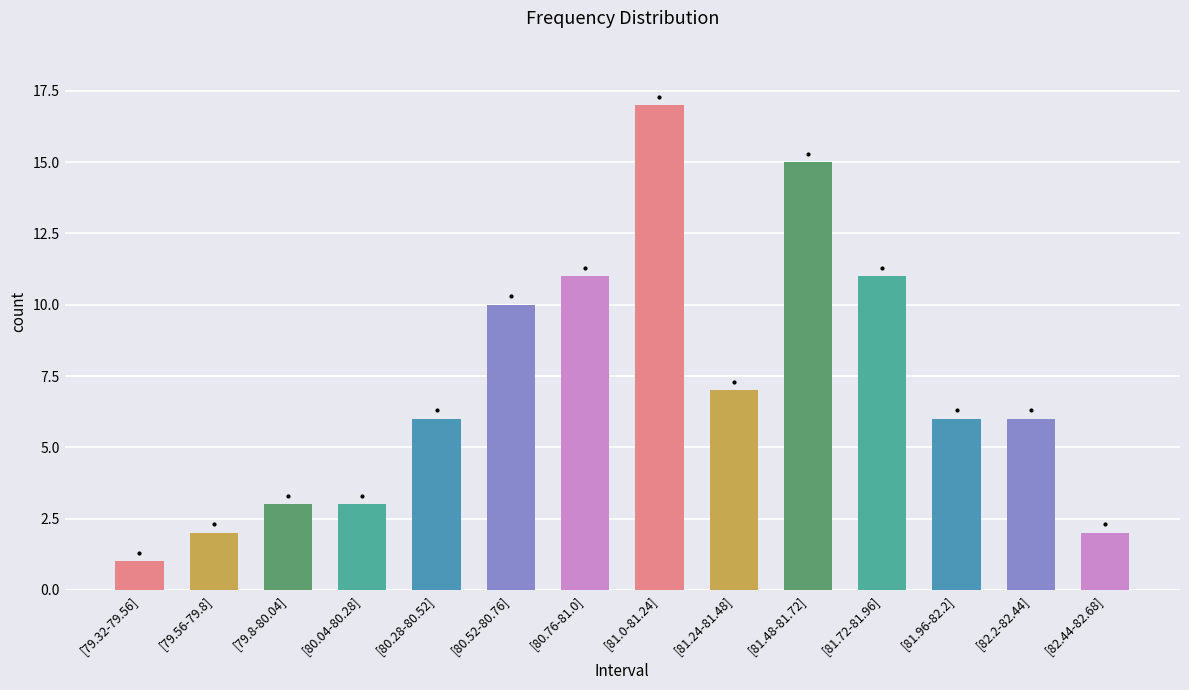

Approximately how many times larger is the value at [79.8-80.04] compared to [81.0-81.24]?

0.2